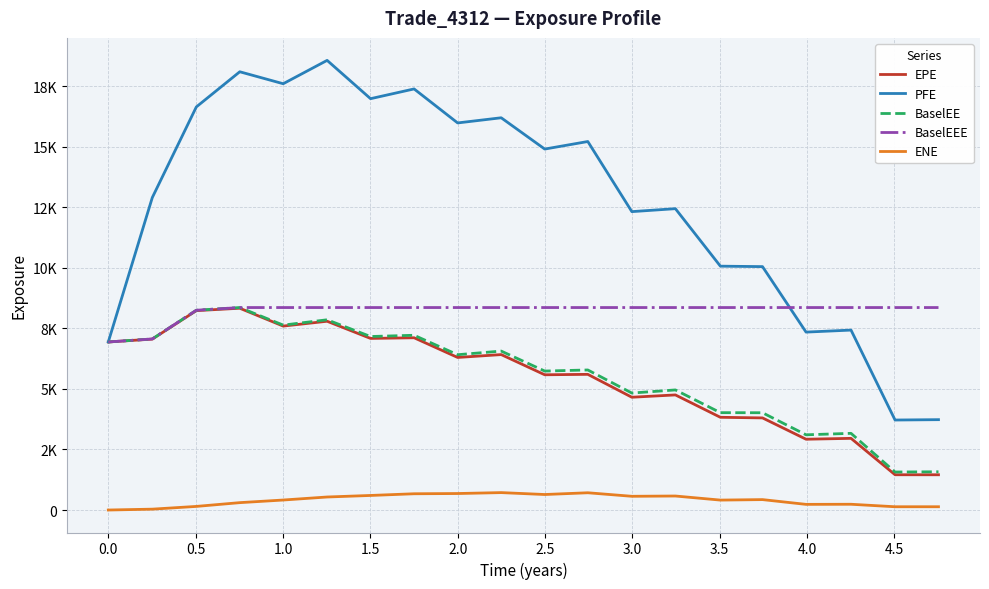

What is the minimum value for BaselEEE?

6937.0